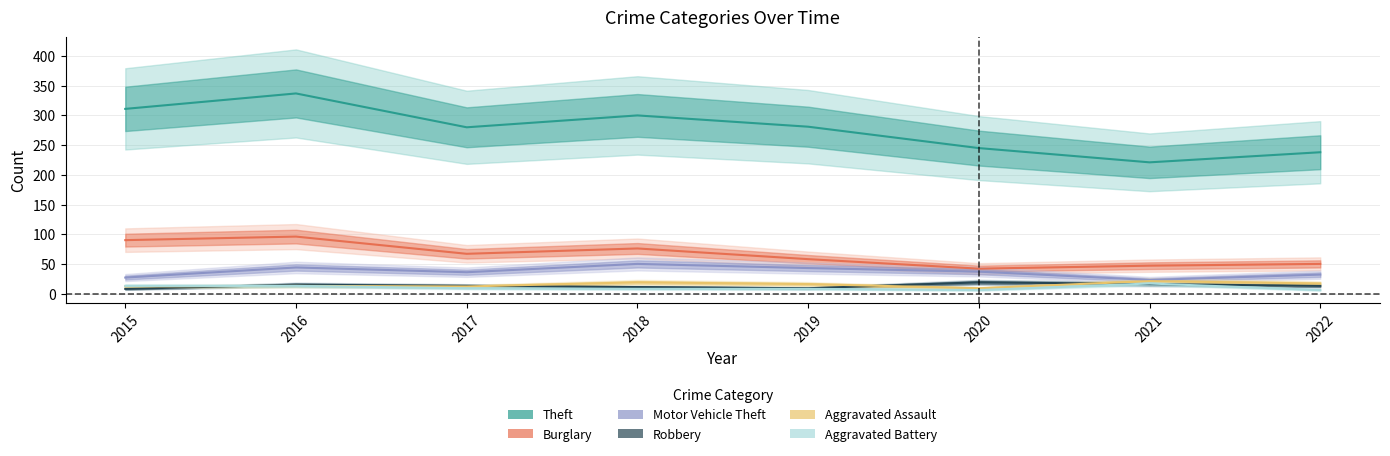

The value of Aggravated Assault at 2016 is 22. True or false?

False